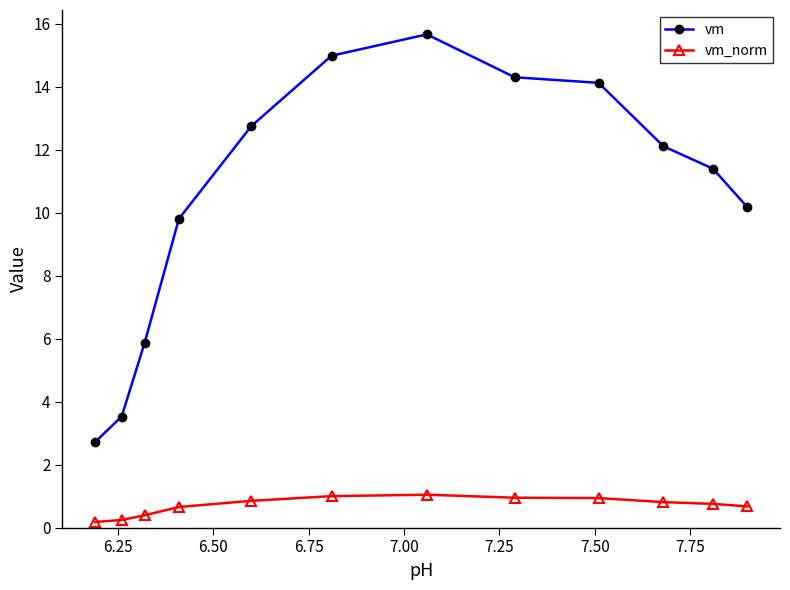

Which series has the widest spread of values?

vm